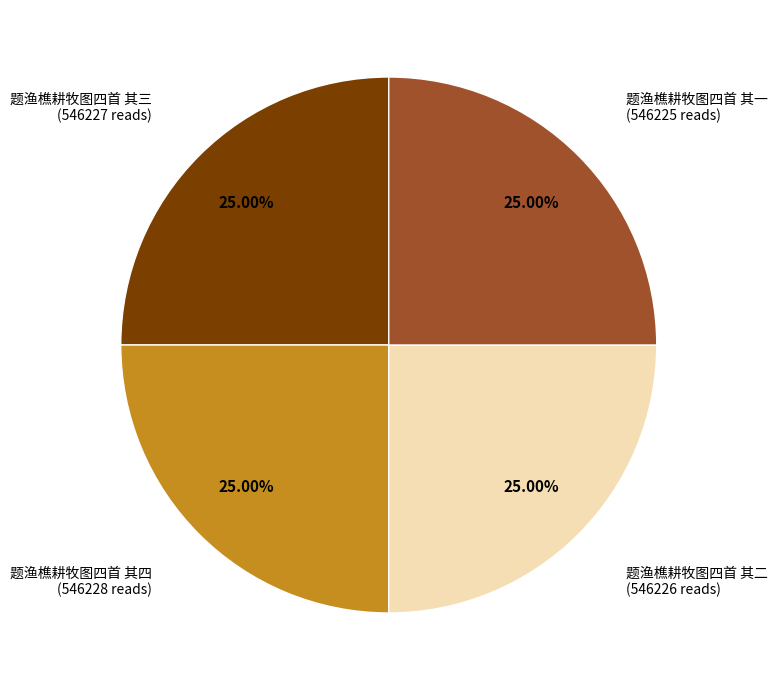

Does any single category account for the majority?

No